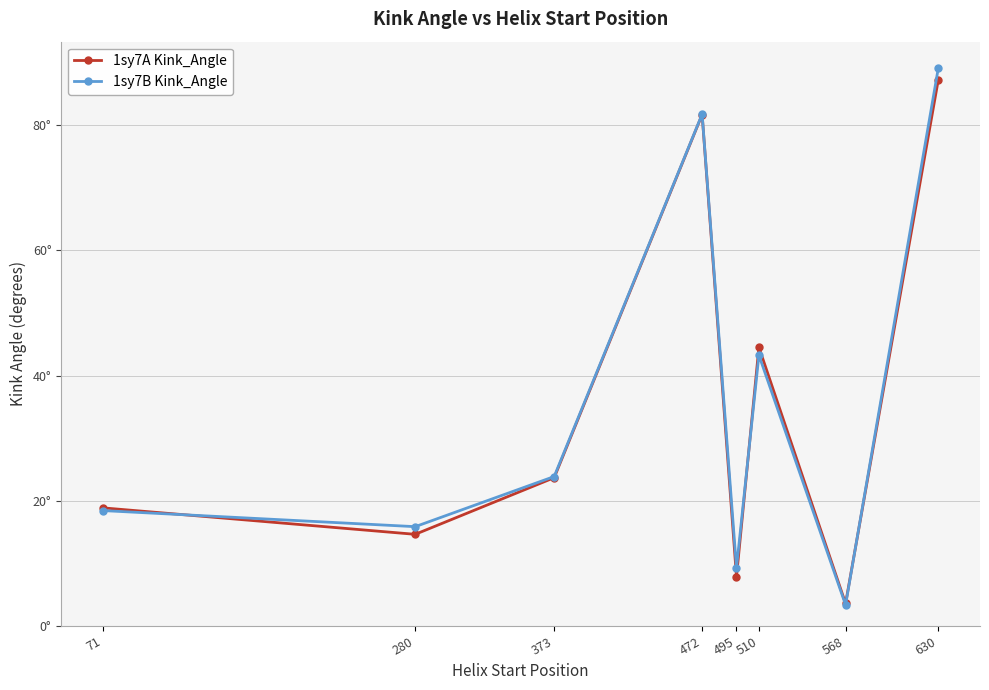

What is the value of the 1sy7A Kink_Angle point at the 2nd from the left?

14.6